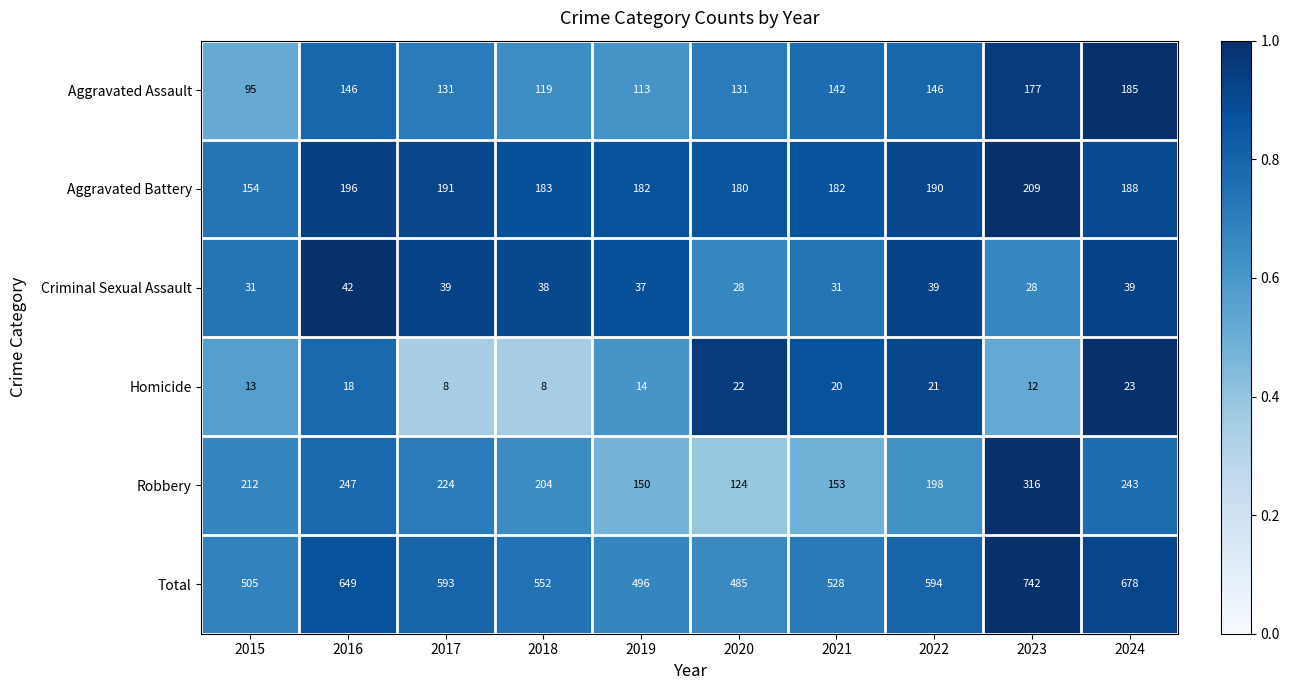

What is the difference between the maximum and second lowest values in the Total series?

246